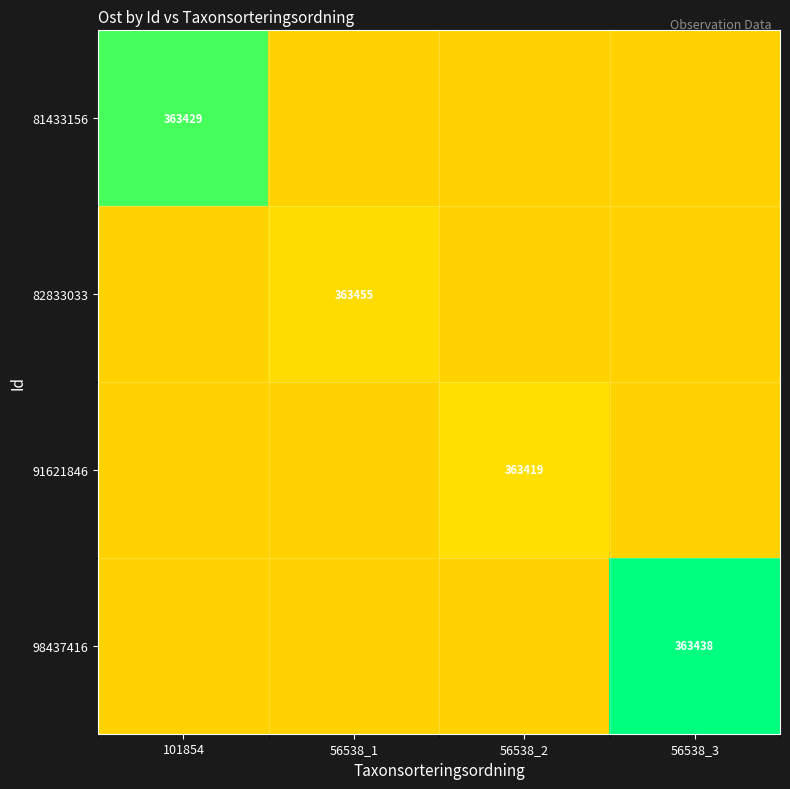

What is the maximum value for 98437416?

363438.3